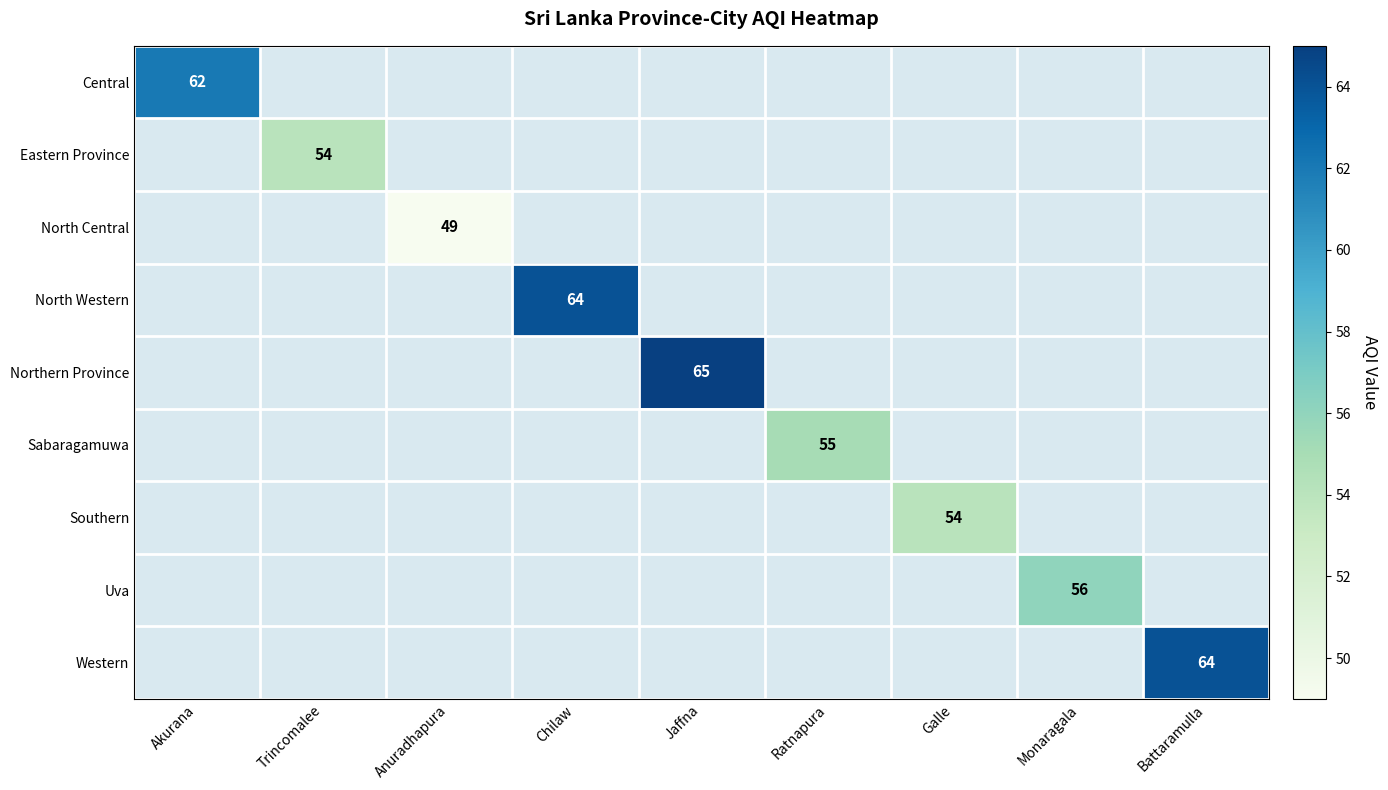

The Southern series shows 54.0 at Galle. True or false?

True